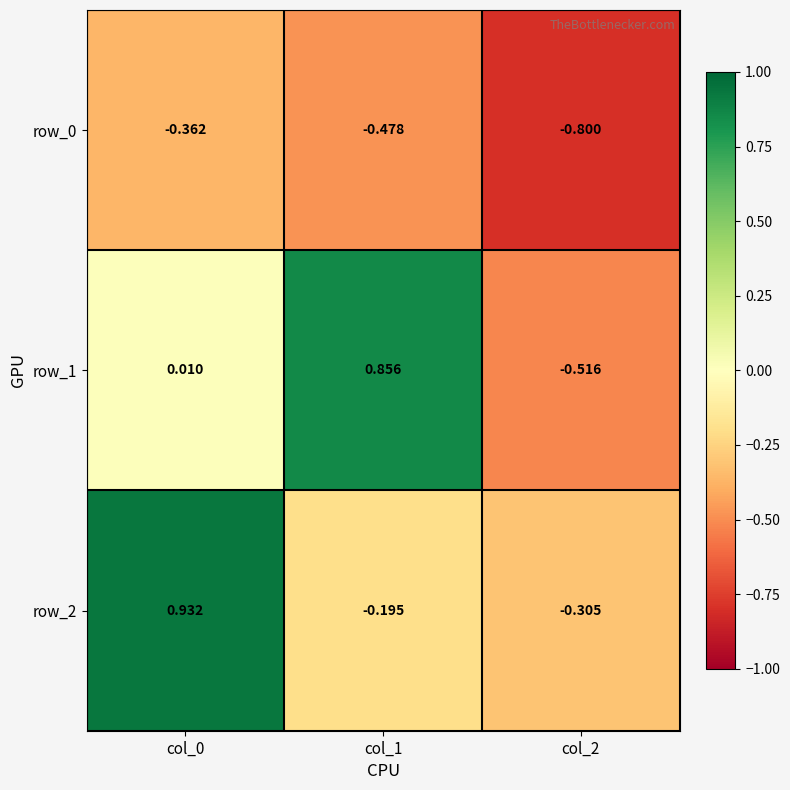

Which series changed the most between col_1 and col_2?

row_1